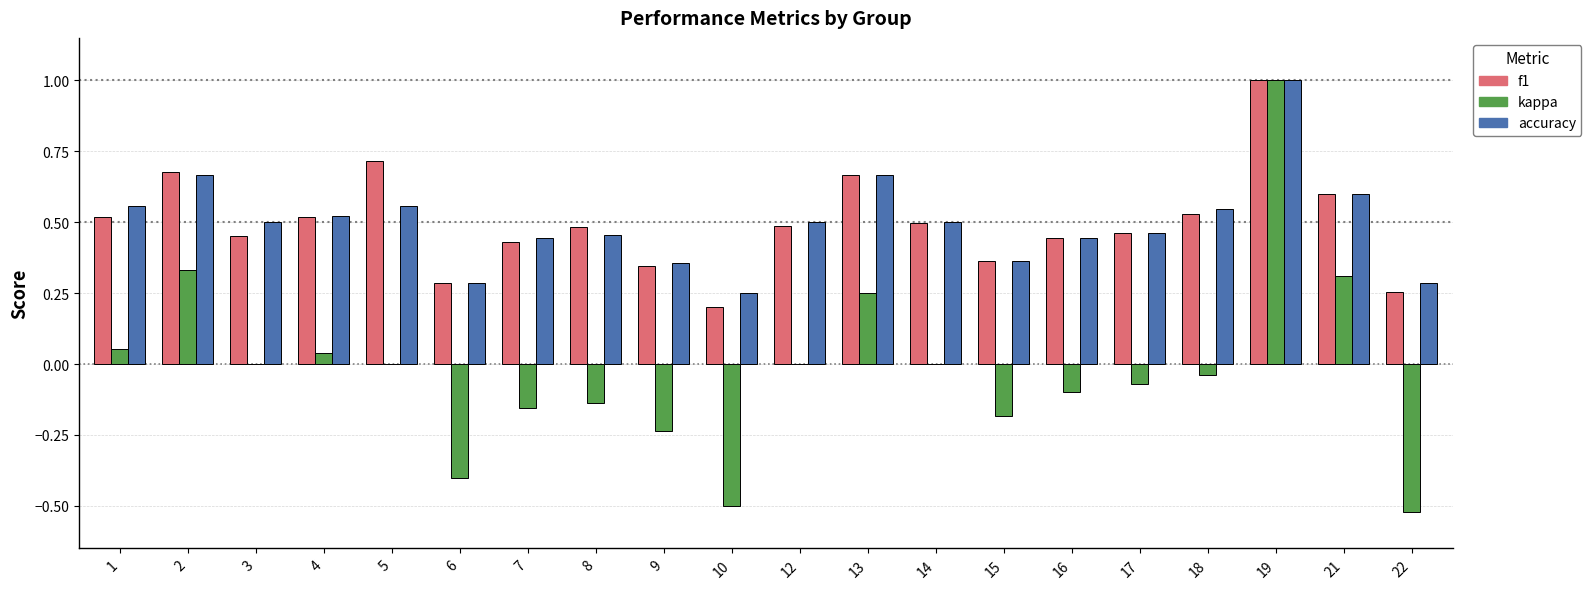

What is the greatest value displayed?

1.0